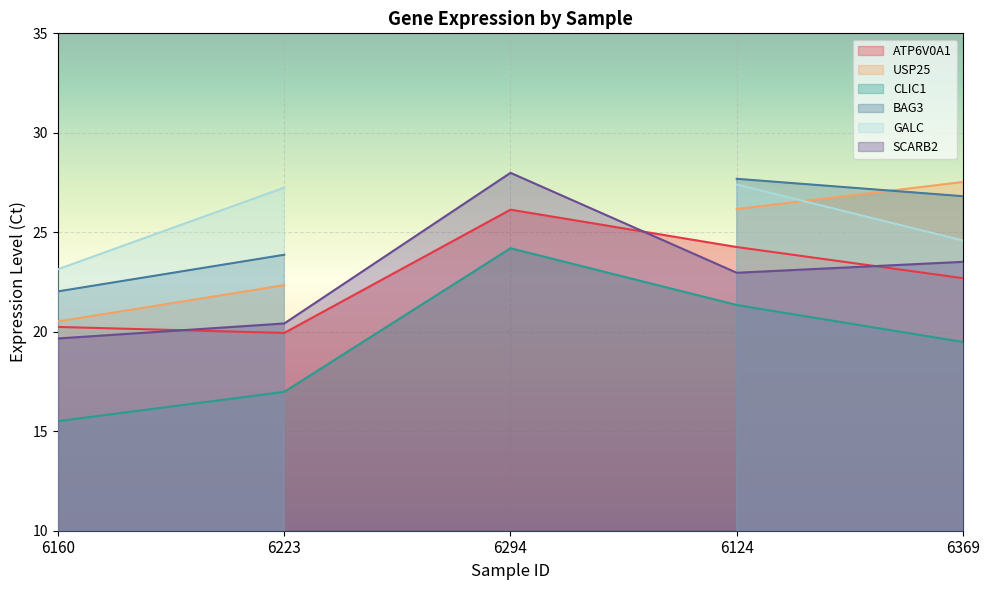

Is the value of SCARB2 at 6223 greater than the value of CLIC1 at 6160?

Yes